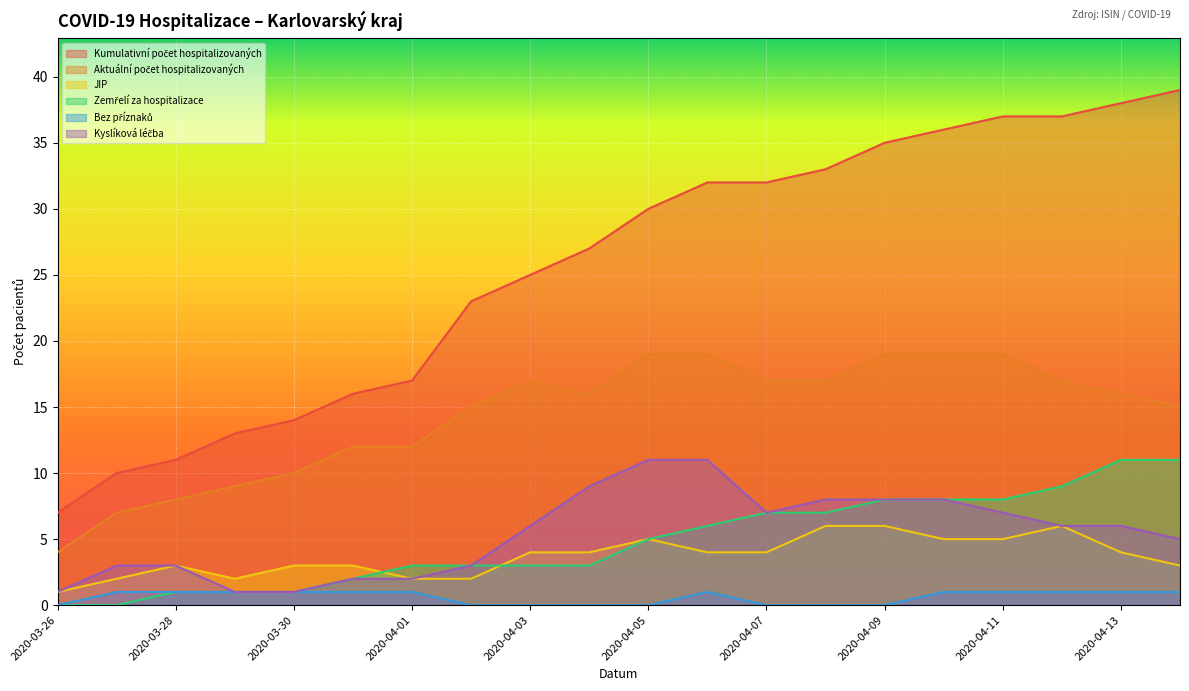

Reading left to right, extract all data points from this chart.

Kumulativní počet hospitalizovaných: 7	10	11	13	14	16	17	23	25	27	30	32	32	33	35	36	37	37	38	39
Aktuální počet hospitalizovaných: 4	7	8	9	10	12	12	15	17	16	19	19	17	17	19	19	19	17	16	15
JIP: 1	2	3	2	3	3	2	2	4	4	5	4	4	6	6	5	5	6	4	3
Zemřelí za hospitalizace: 0	0	1	1	1	2	3	3	3	3	5	6	7	7	8	8	8	9	11	11
Bez příznaků: 0	1	1	1	1	1	1	0	0	0	0	1	0	0	0	1	1	1	1	1
Kyslíková léčba: 1	3	3	1	1	2	2	3	6	9	11	11	7	8	8	8	7	6	6	5